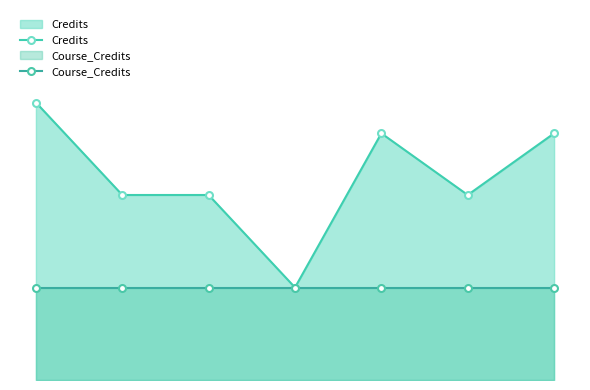

Read the Course_Credits value at 0.

3